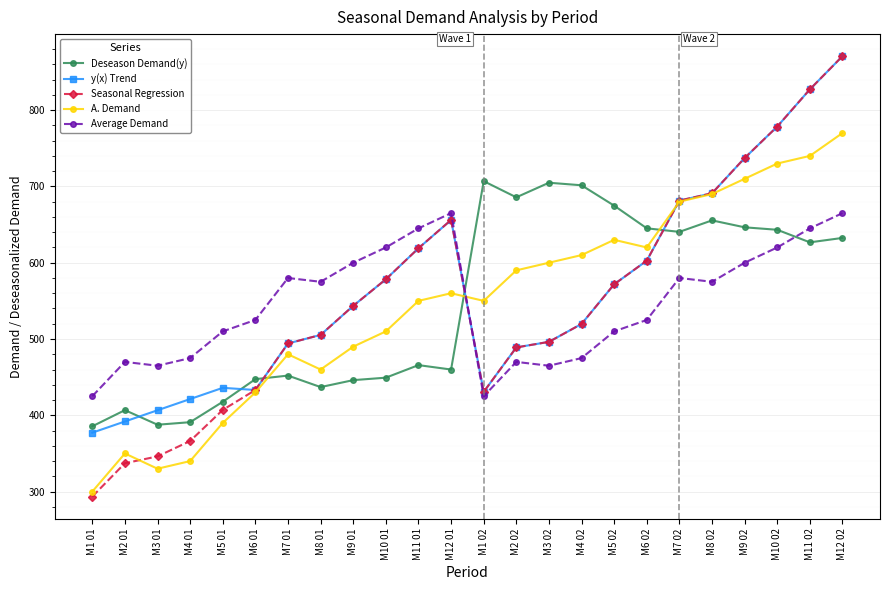

What is the value of the Deseason Demand(y) point at the 12th from the left?

460.0